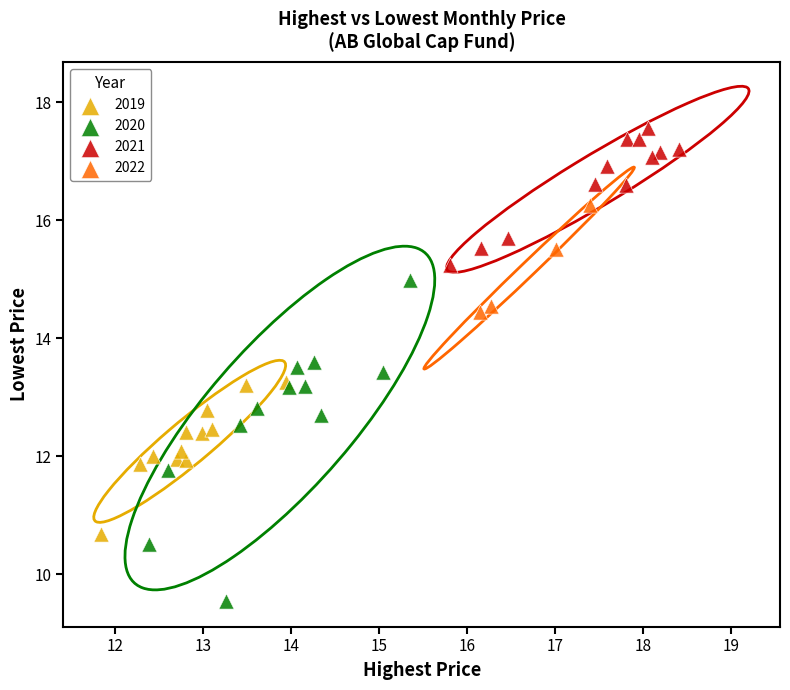

Which series has the widest spread of Y values?

2020